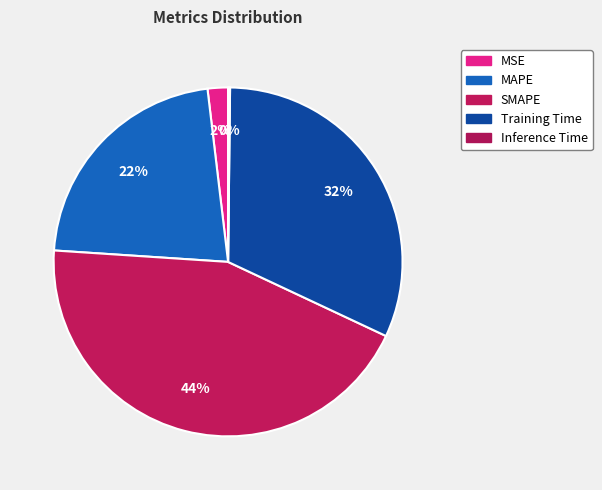

What is the smallest slice in the pie chart?

Inference Time